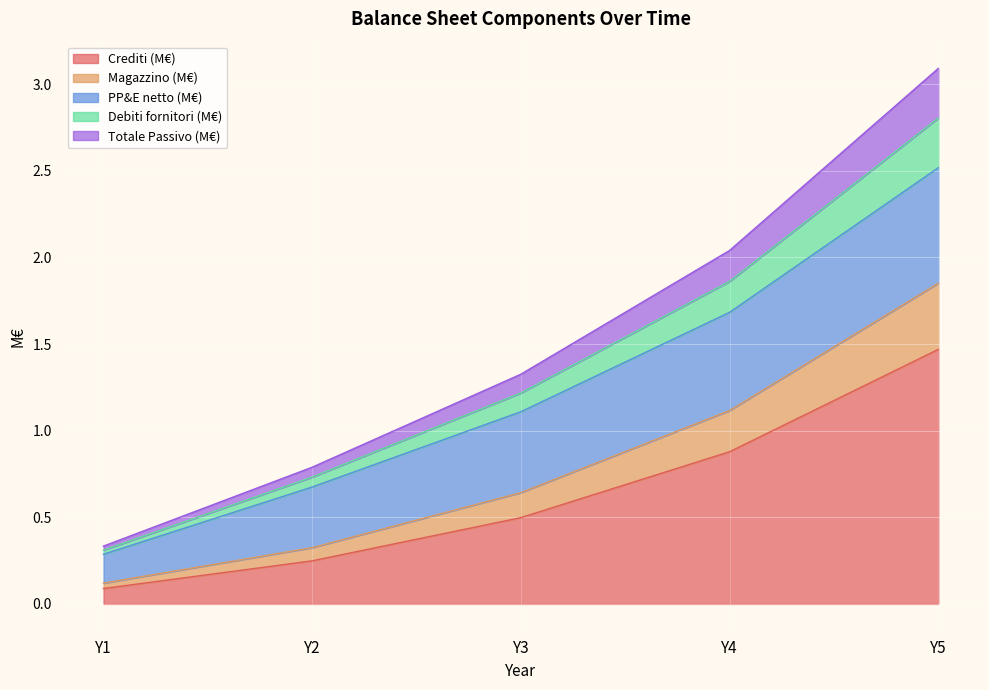

At how many categories does at least one series exceed 0?

5